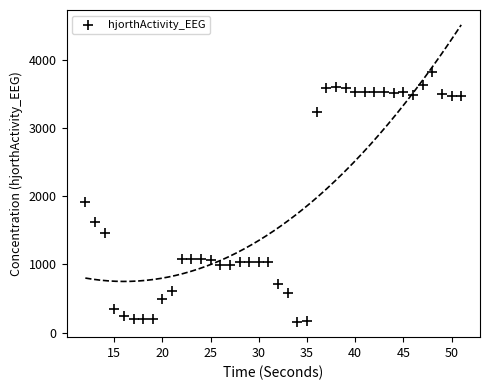

What Y value in the scatter plot is closest to 1983?

1912.2